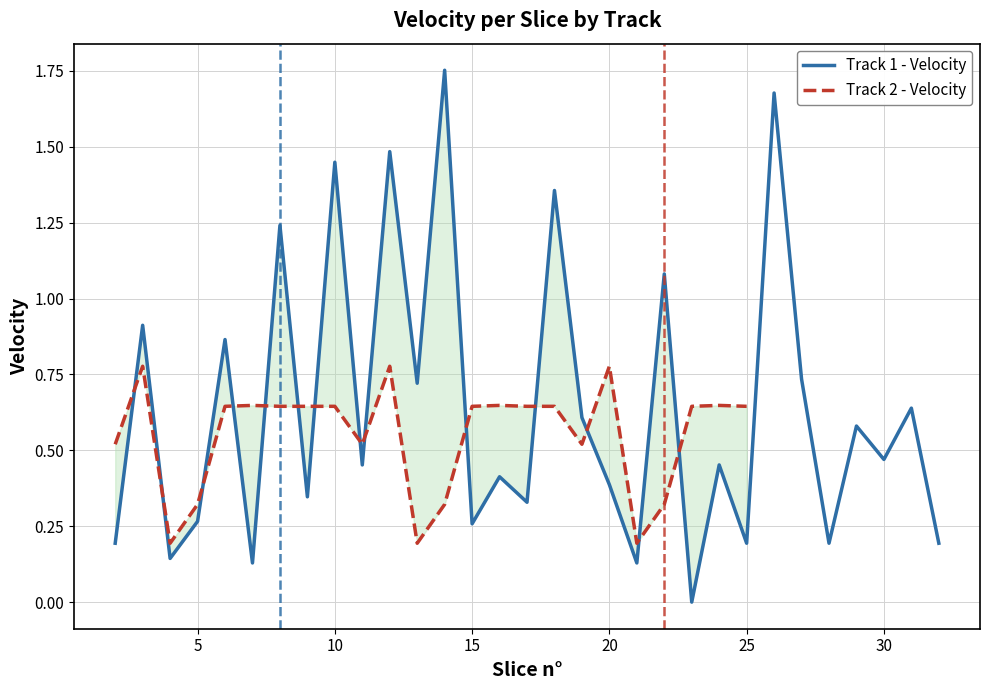

Is this an area chart (filled region under the line)?

No